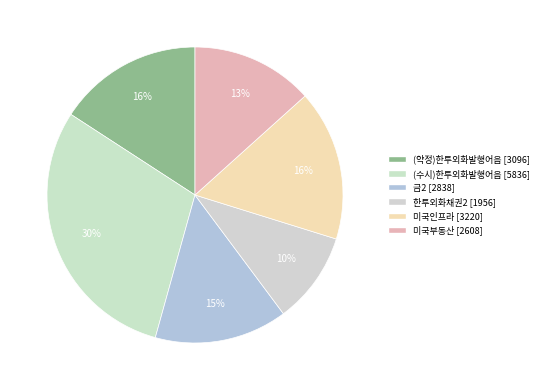

To the nearest percent, what portion does 미국부동산 represent?

13%